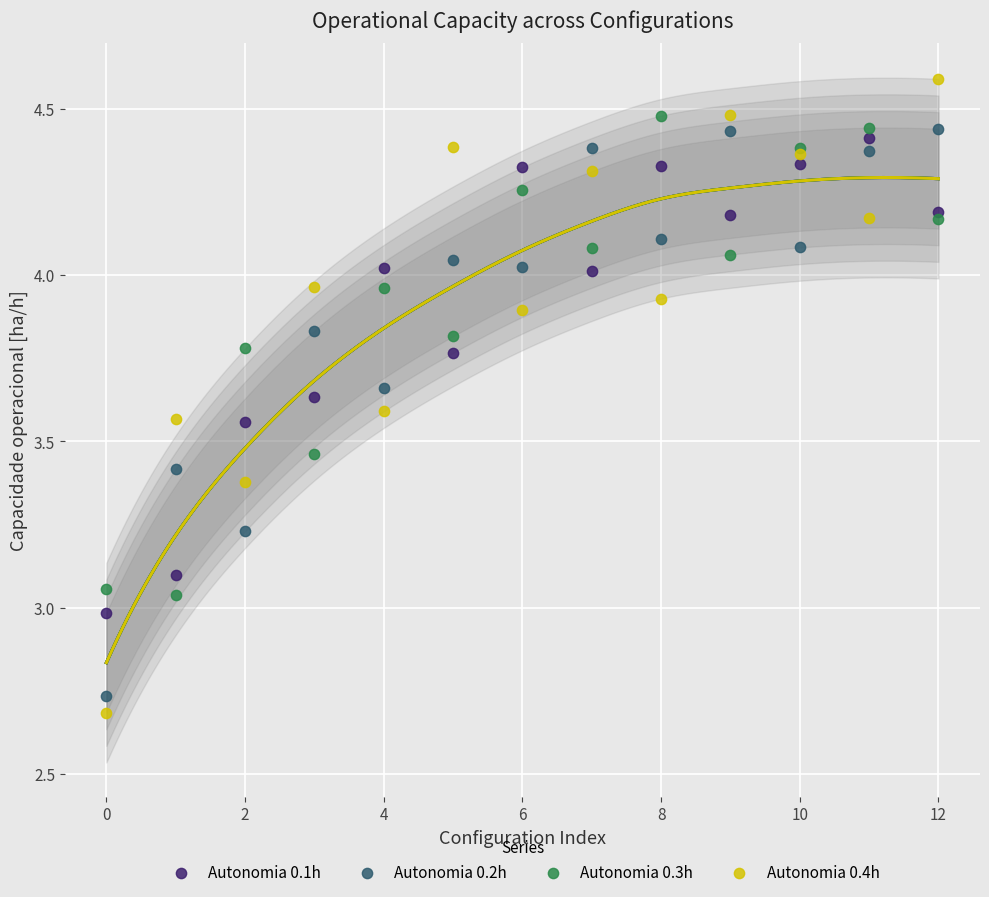

Which series has the largest Y range (max minus min)?

Autonomia 0.4h